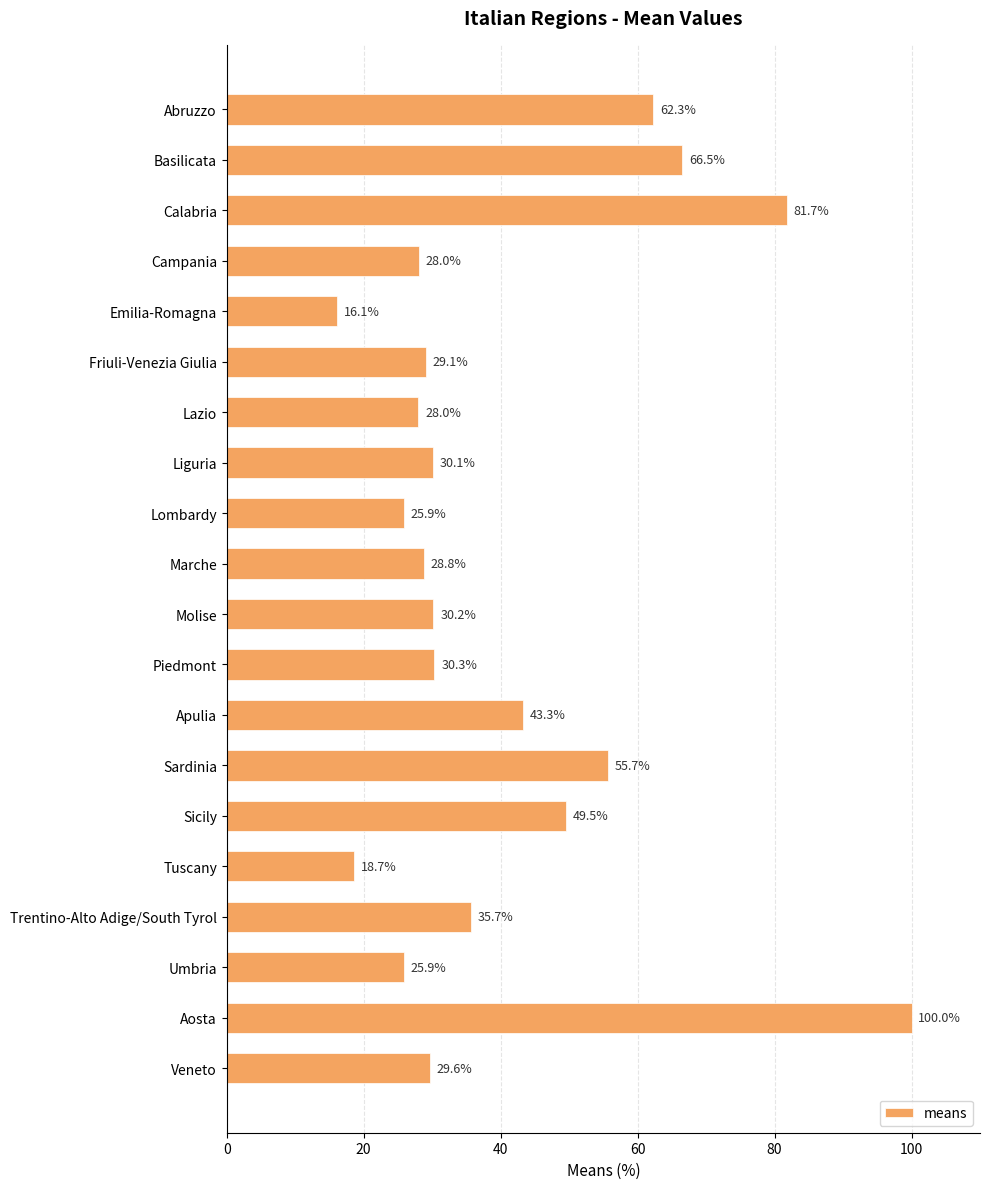

What is the difference between the maximum and minimum values?

83.9